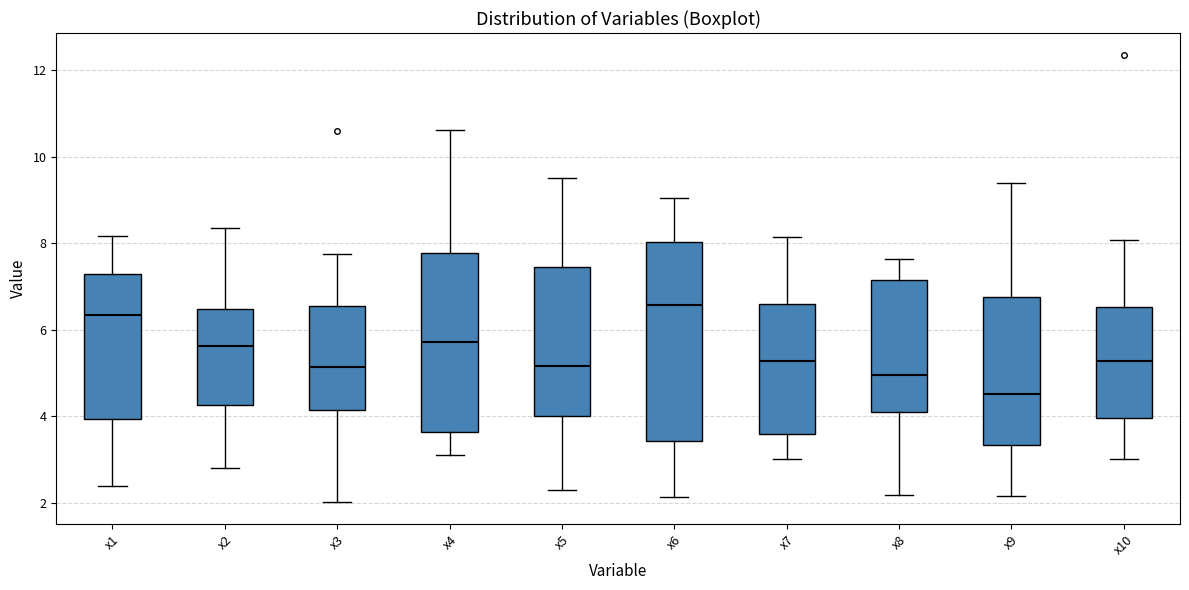

Reading left to right, transcribe this box plot: for each box, give where its median line is, the range the box spans, and where its two whiskers end, as read against the y-axis. The values are not printed on the chart, so give them approximately, as read against the axis.

x1: median 6.4, box 4.0 to 7.2, whiskers 2.4 to 8.2
x2: median 5.6, box 4.2 to 6.4, whiskers 2.8 to 8.4
x3: median 5.2, box 4.2 to 6.6, whiskers 2.0 to 7.8
x4: median 5.8, box 3.6 to 7.8, whiskers 3.0 to 10.6
x5: median 5.2, box 4.0 to 7.4, whiskers 2.2 to 9.6
x6: median 6.6, box 3.4 to 8.0, whiskers 2.2 to 9.0
x7: median 5.2, box 3.6 to 6.6, whiskers 3.0 to 8.2
x8: median 5.0, box 4.0 to 7.2, whiskers 2.2 to 7.6
x9: median 4.6, box 3.4 to 6.8, whiskers 2.2 to 9.4
x10: median 5.2, box 4.0 to 6.6, whiskers 3.0 to 8.0